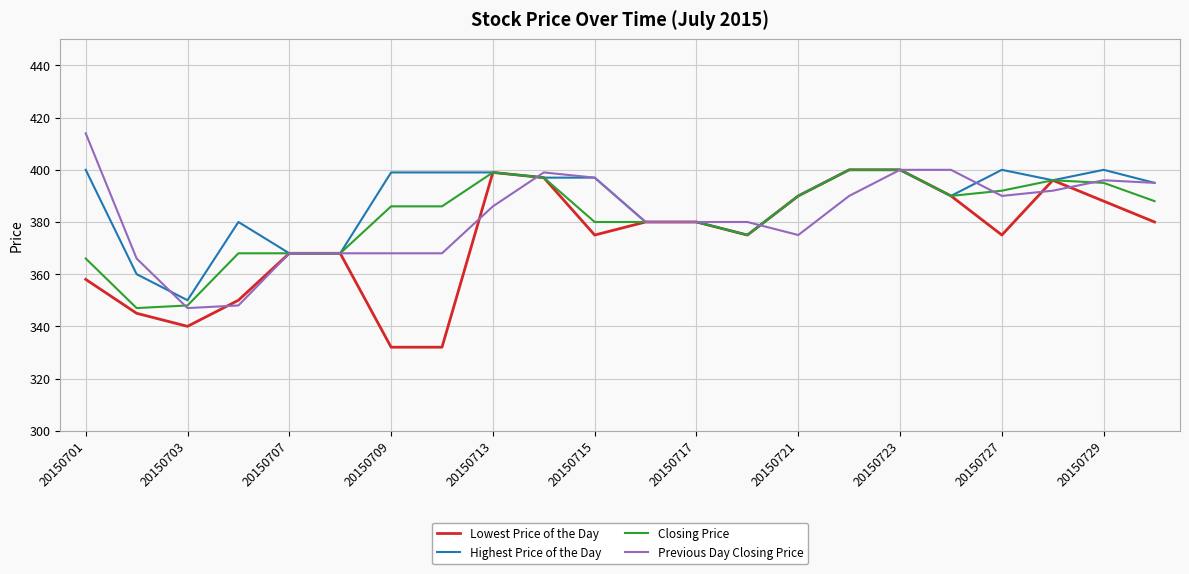

What is the minimum value for Previous Day Closing Price?

347